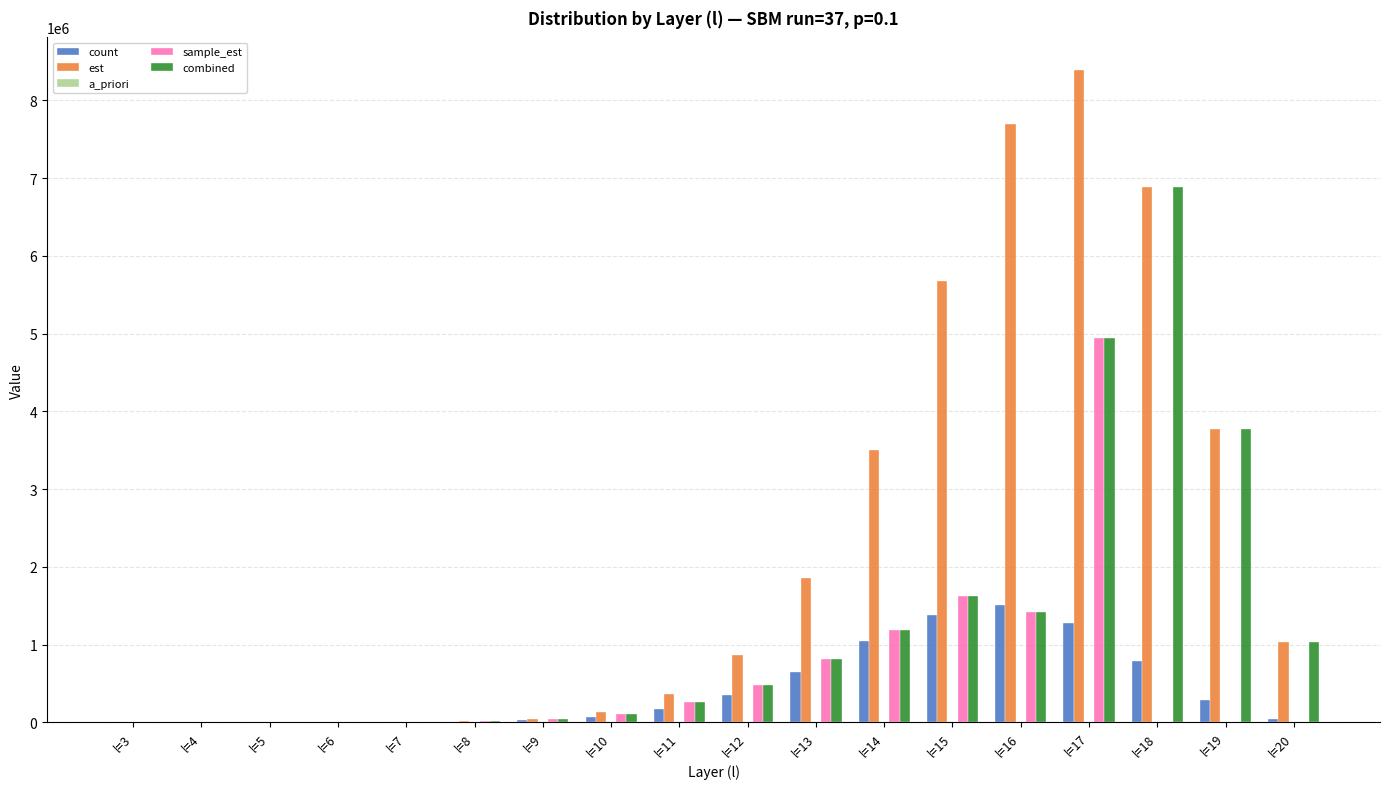

Which series changed the most between l=10 and l=15?

est